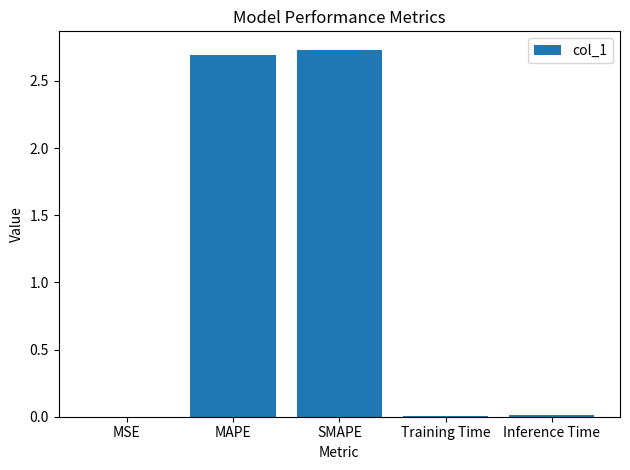

What is the sum of all values?

5.4